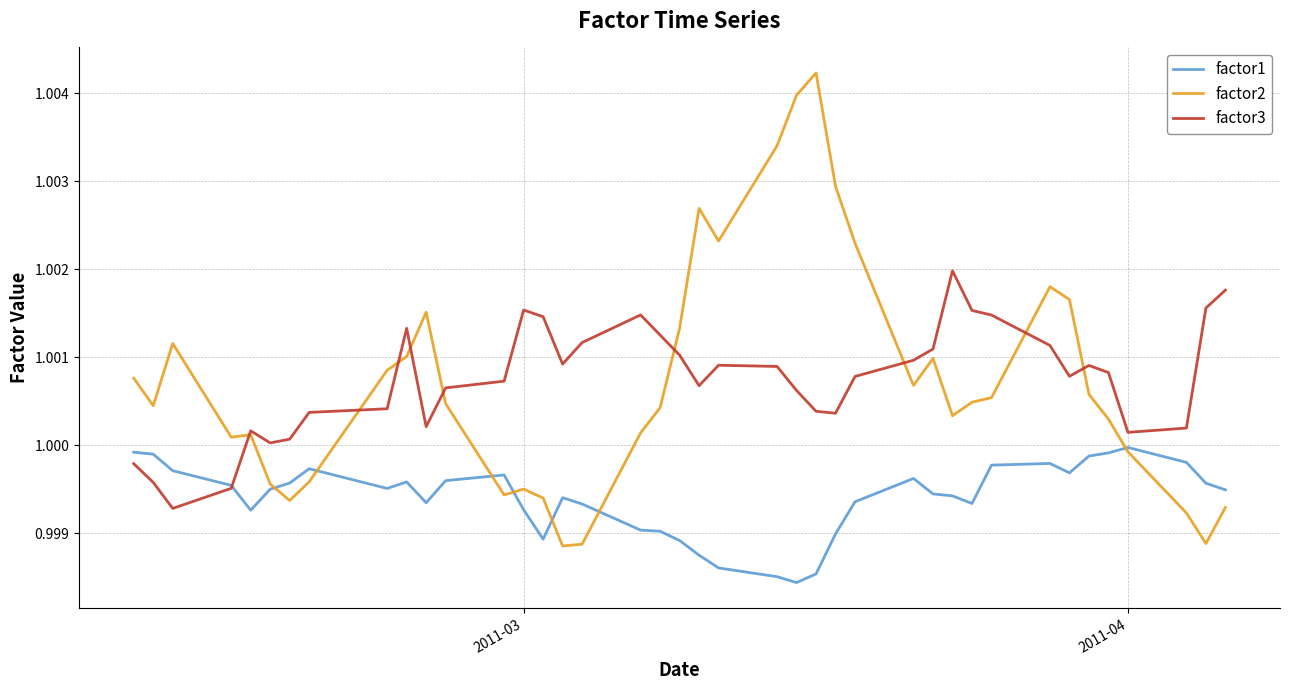

What is the sum of all factor1 values?

40.0